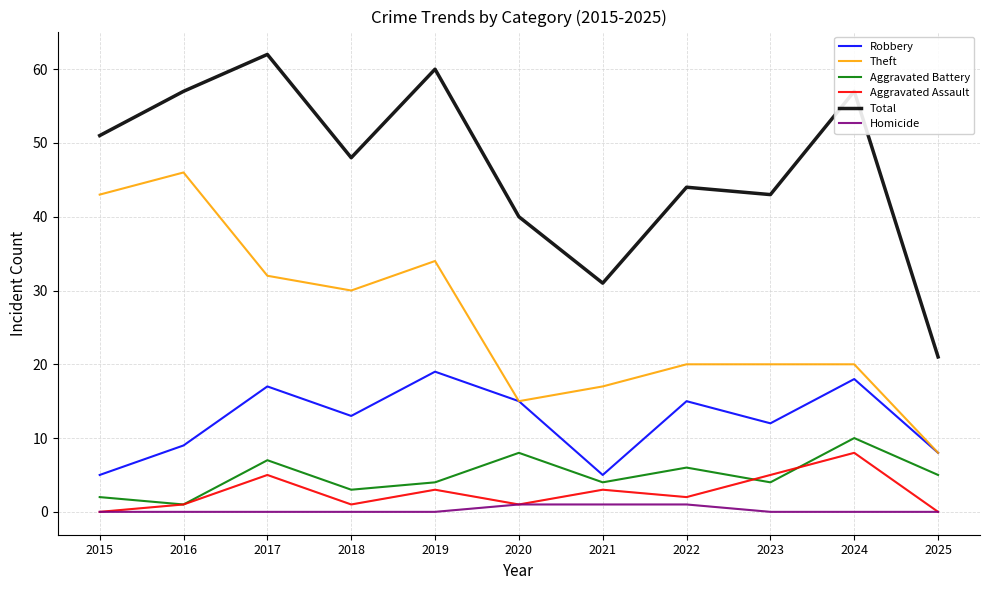

What is the difference between the maximum and minimum values in the Total series?

41